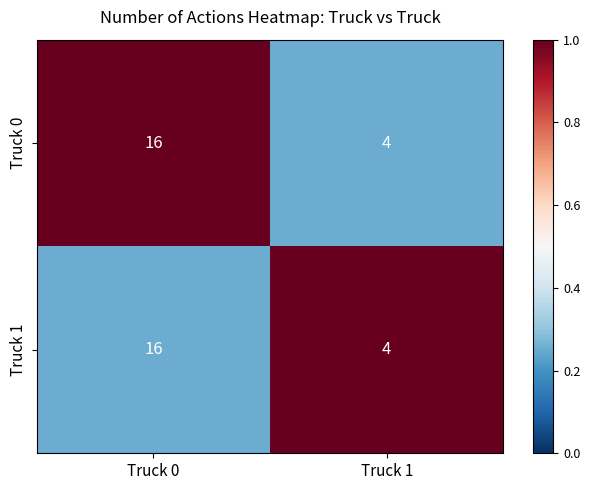

What is the approximate value of Truck 0 at Truck 0?

16